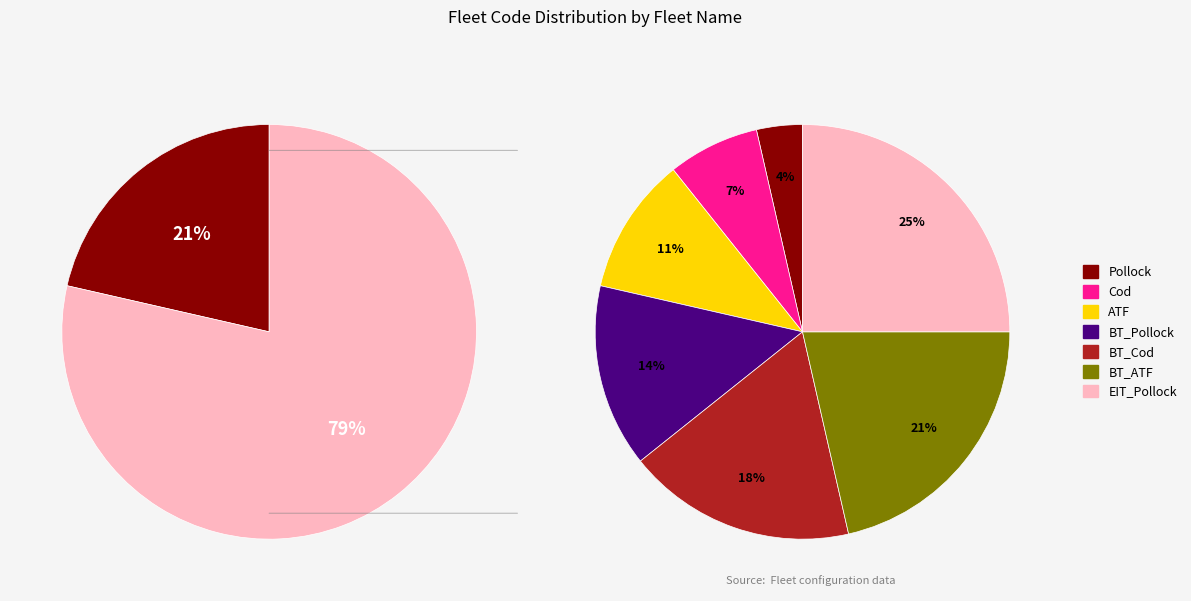

True or false: Cod accounts for 7% of the total.

True